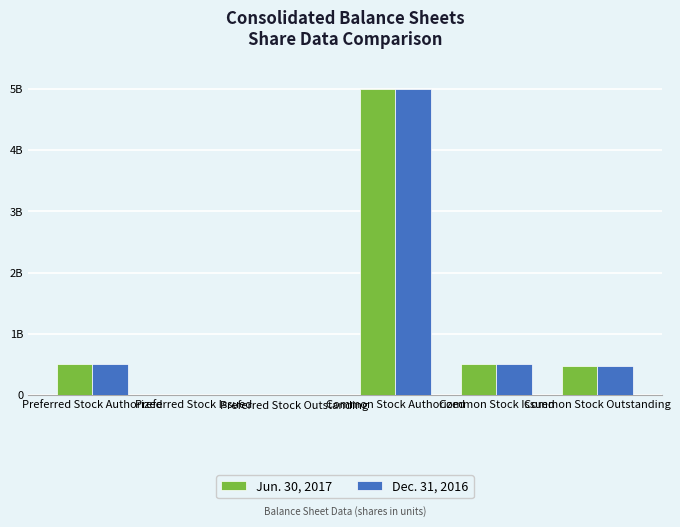

What is the average value of the Dec. 31, 2016 series?

1079500000